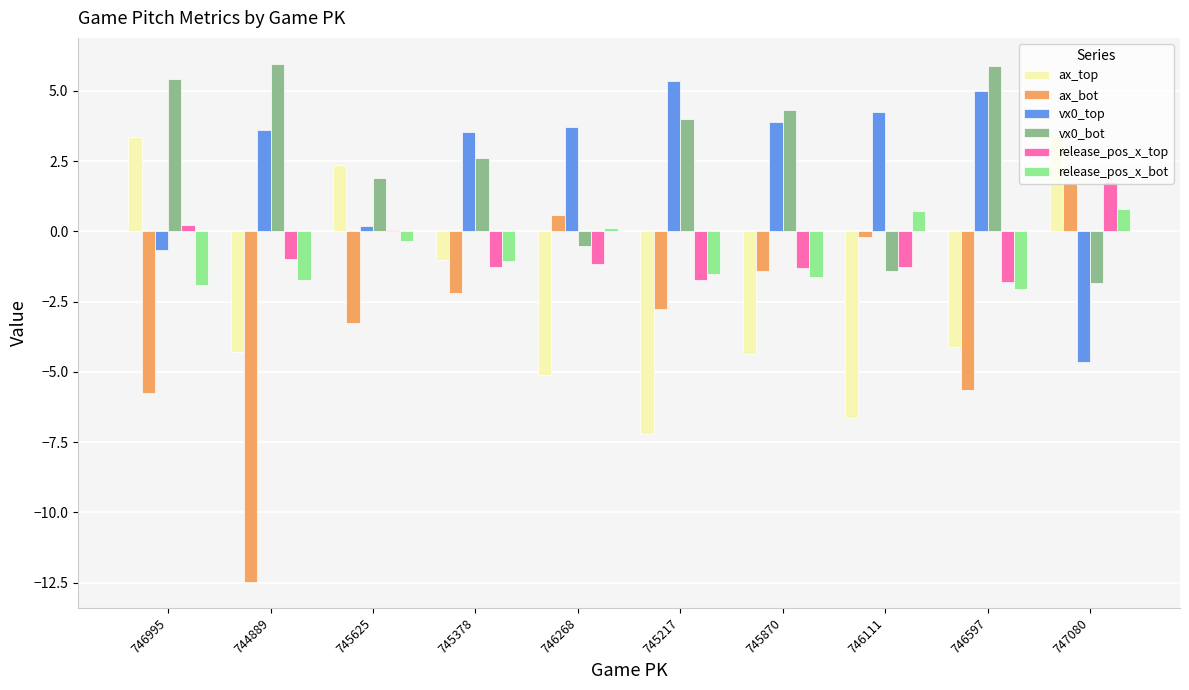

Is the value of release_pos_x_bot at 745625 greater than the value of vx0_top at 745870?

No